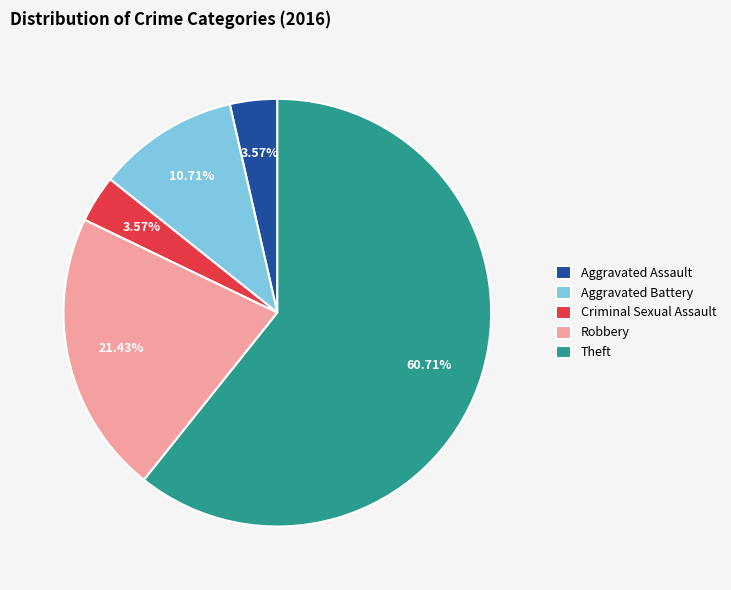

To the nearest percent, what portion does Aggravated Battery represent?

11%